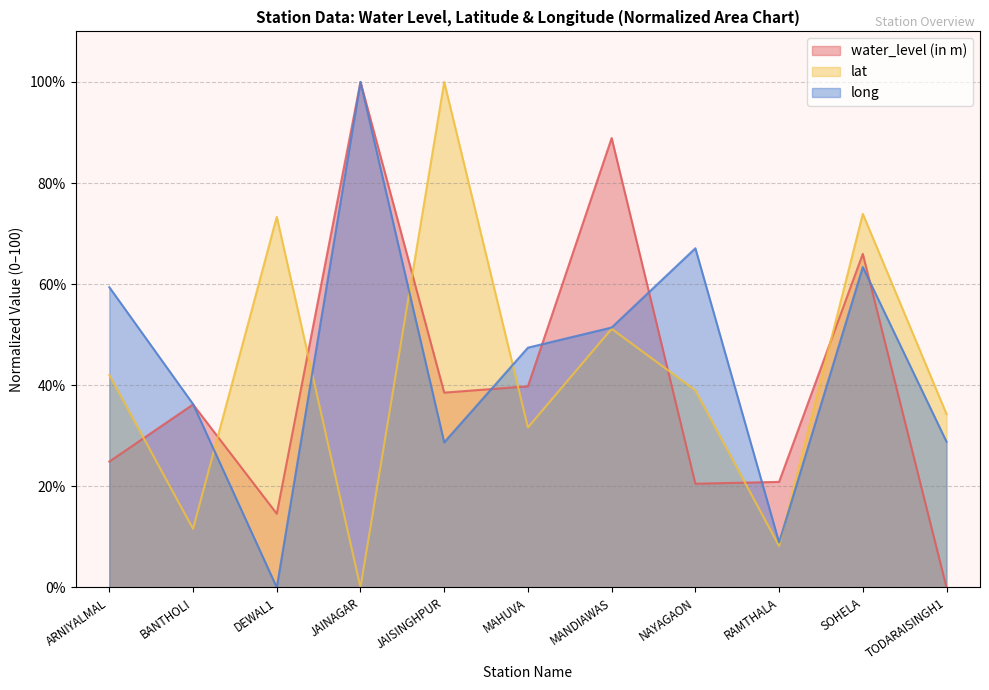

How many times do lat and long cross each other?

5